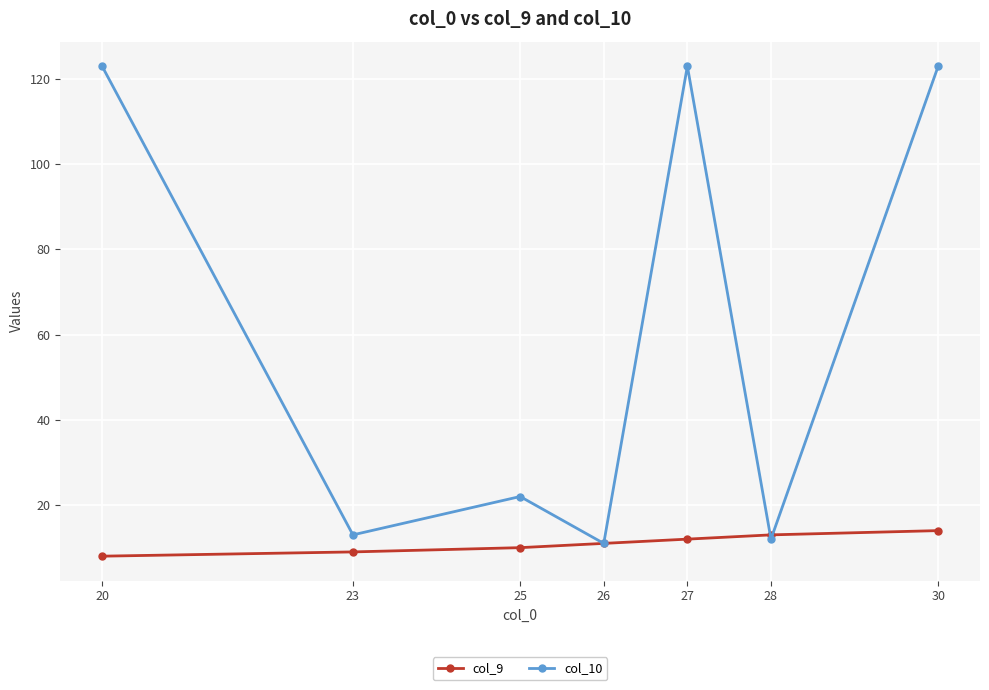

Which series ends up on top after the final intersection of col_9 and col_10?

col_10